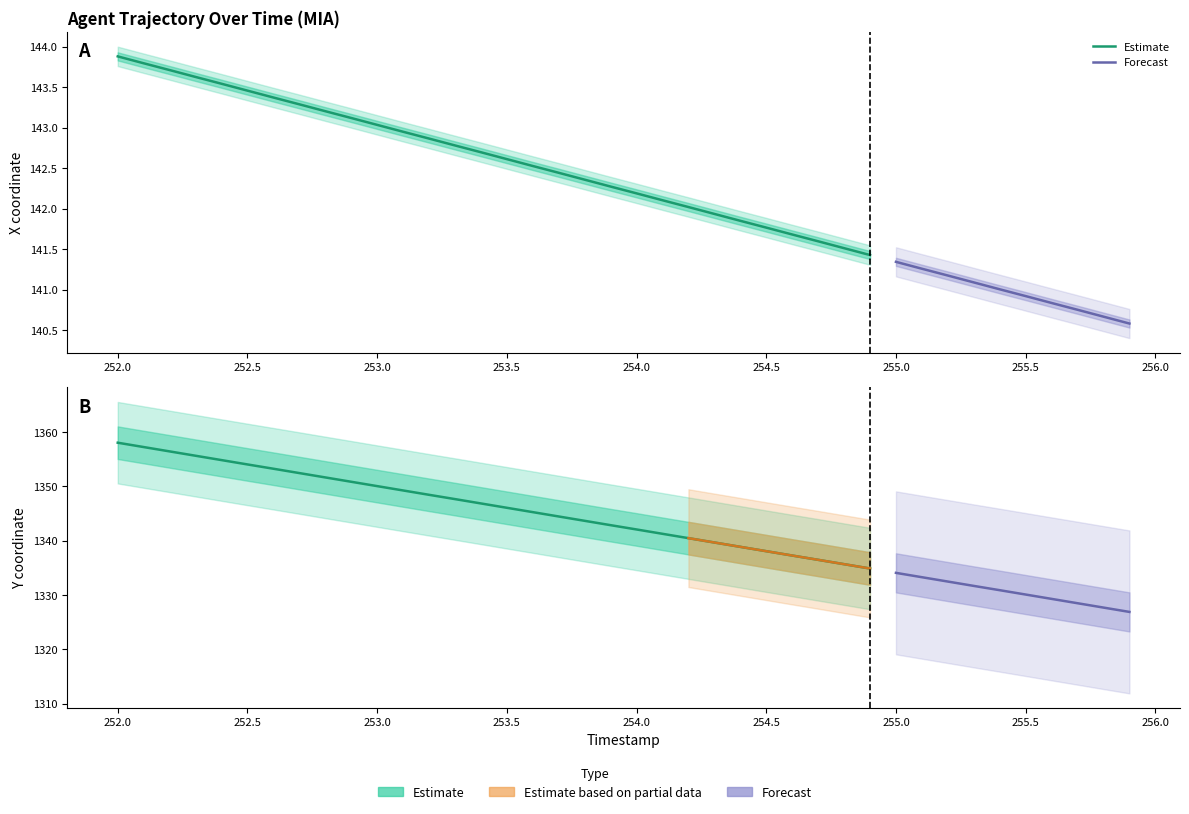

Which series has the largest range (max minus min)?

Y